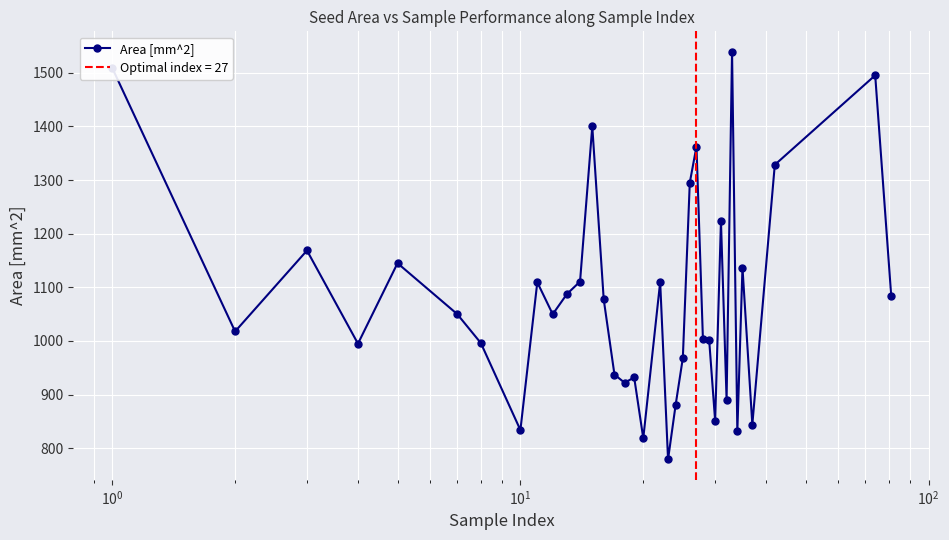

What is the minimum value for Area [mm^2]?

779.0